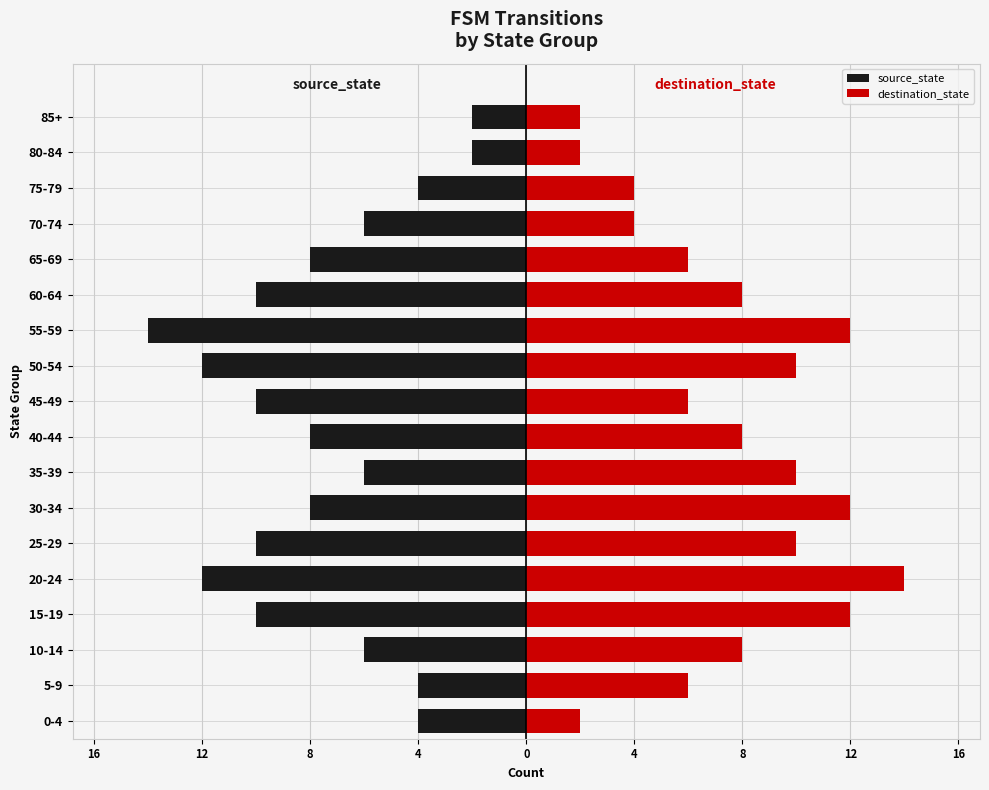

Is it true that source_state equals -4 at 5-9?

True